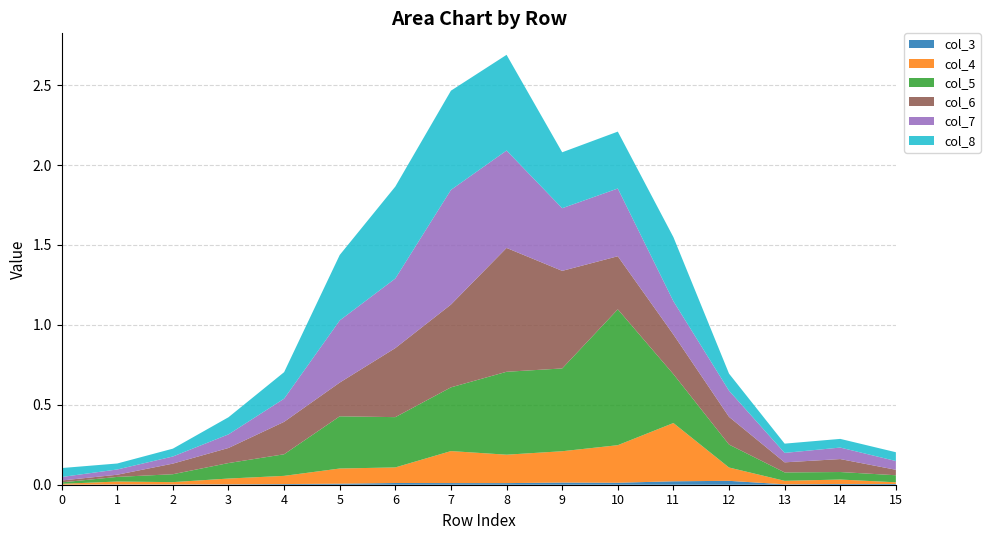

Reading left to right, transcribe all the data shown in this chart.

col_3: 0.0	0.0	0.0	0.0	0.0	0.0	0.0	0.0	0.0	0.0	0.0	0.0	0.0	0.0	0.0	0.0
col_4: 0.0	0.0	0.0	0.0	0.1	0.1	0.1	0.2	0.2	0.2	0.2	0.4	0.1	0.0	0.0	0.0
col_5: 0.0	0.0	0.0	0.1	0.1	0.3	0.3	0.4	0.5	0.5	0.8	0.3	0.1	0.1	0.0	0.0
col_6: 0.0	0.0	0.1	0.1	0.2	0.2	0.4	0.5	0.8	0.6	0.3	0.2	0.2	0.1	0.1	0.0
col_7: 0.0	0.0	0.0	0.1	0.1	0.4	0.4	0.7	0.6	0.4	0.4	0.2	0.2	0.1	0.1	0.1
col_8: 0.1	0.0	0.0	0.1	0.2	0.4	0.6	0.6	0.6	0.3	0.4	0.4	0.1	0.1	0.1	0.1